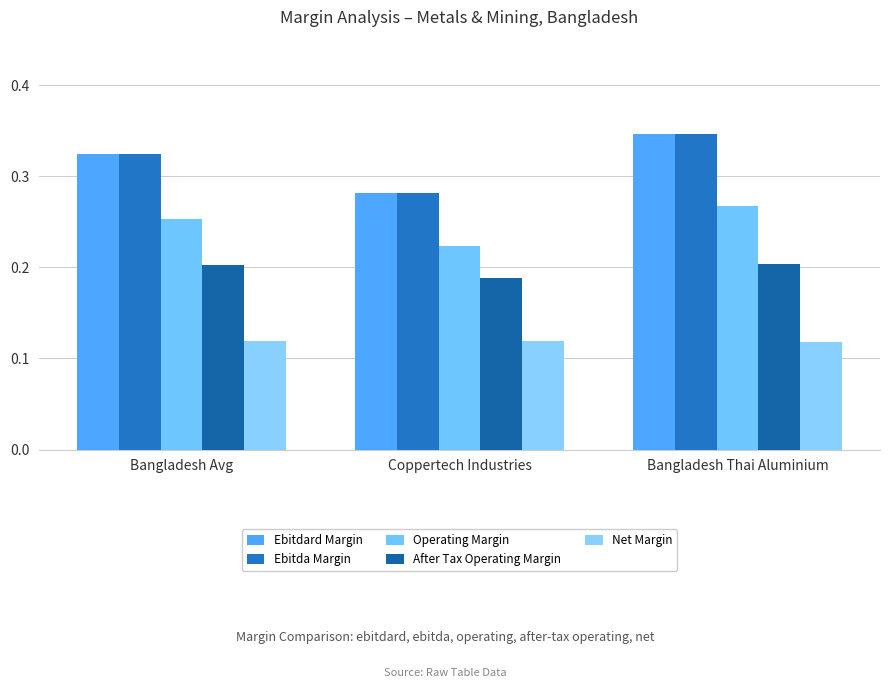

How many bars are there in total?

15